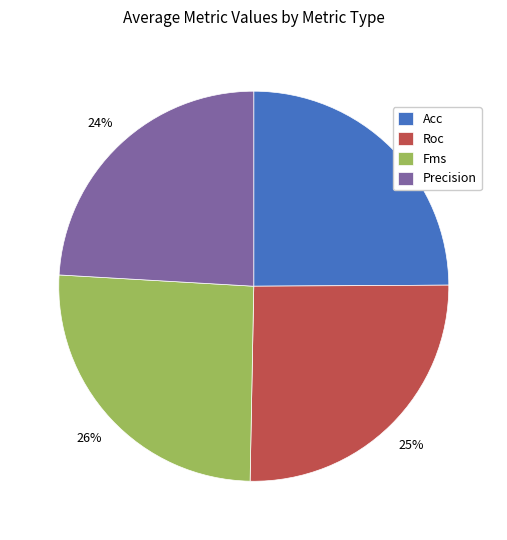

To the nearest percent, what portion does Fms represent?

26%